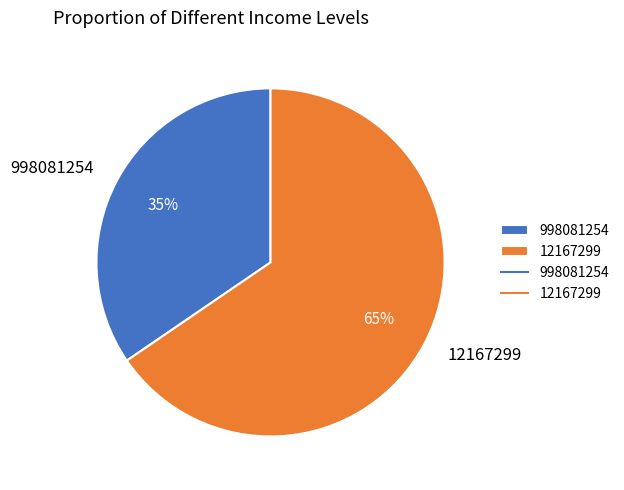

What is the ratio of the value at 12167299 to the value at 998081254?

1.9